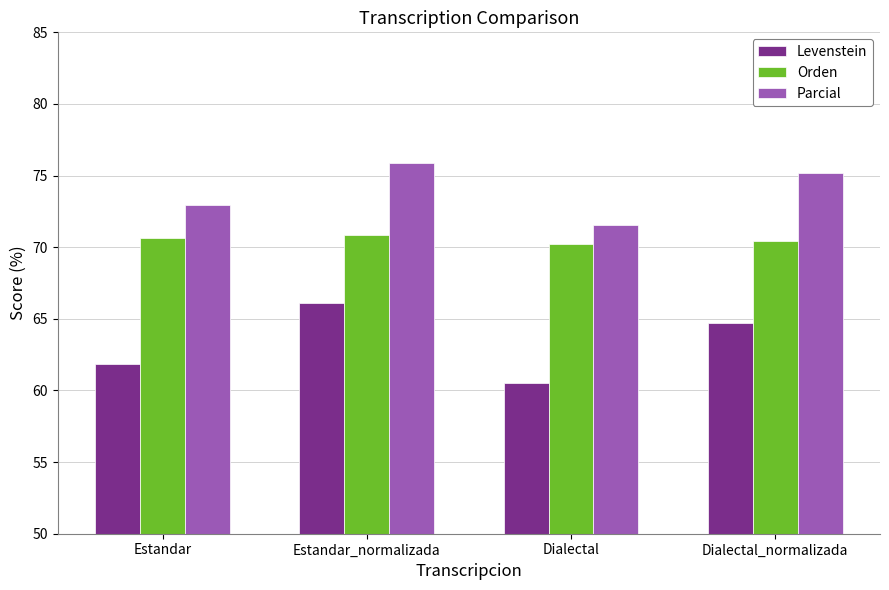

Is it true that Parcial equals 124.9 at Dialectal_normalizada?

False